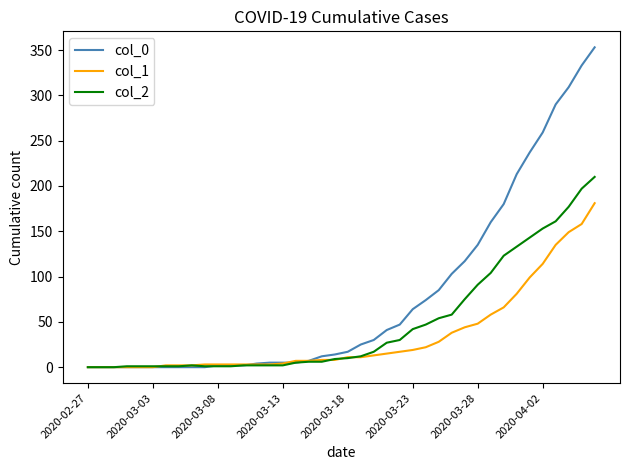

What is the average value of the col_0 series?

78